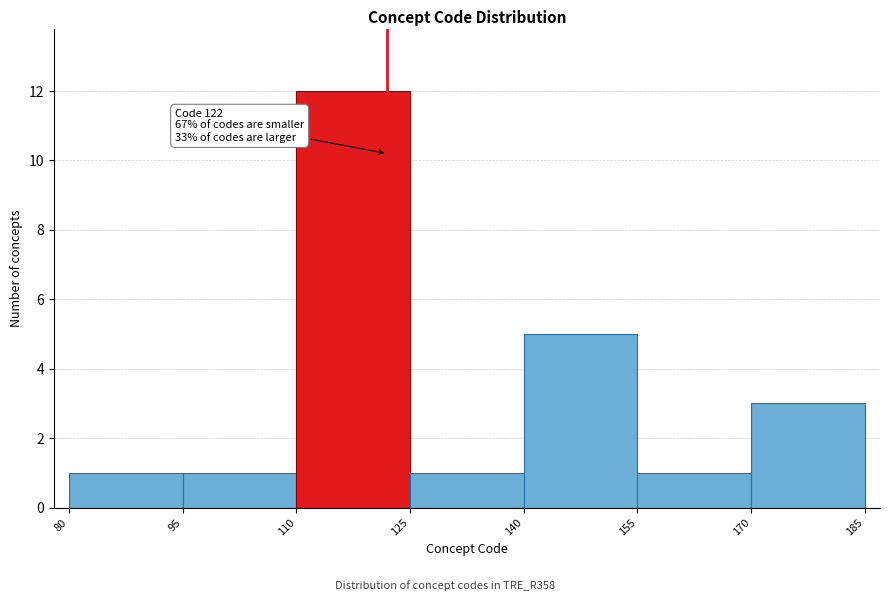

Over which range of the x-axis is the bar tallest?

110 to 125